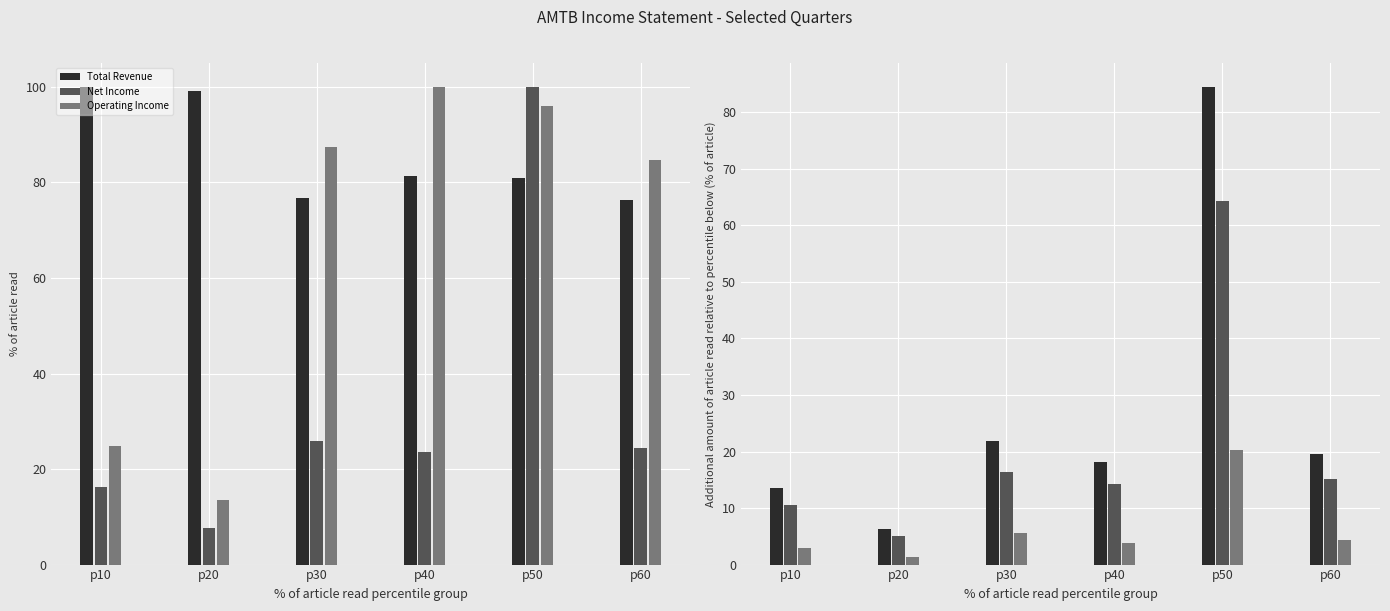

Which category has the lowest value in the Operating Income series?

p20